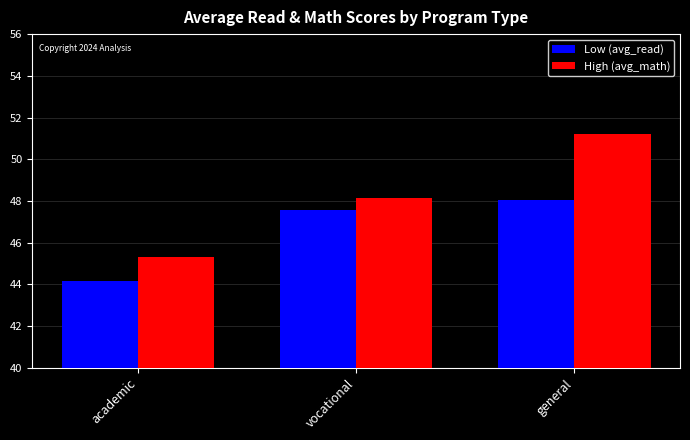

At which label does High (avg_math) reach its minimum?

academic